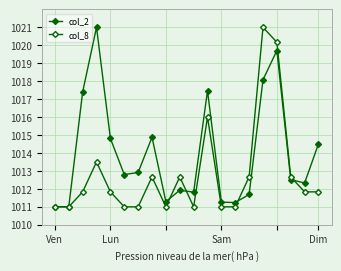

What is the value of the col_2 point at the 13th from the left?

1011.3